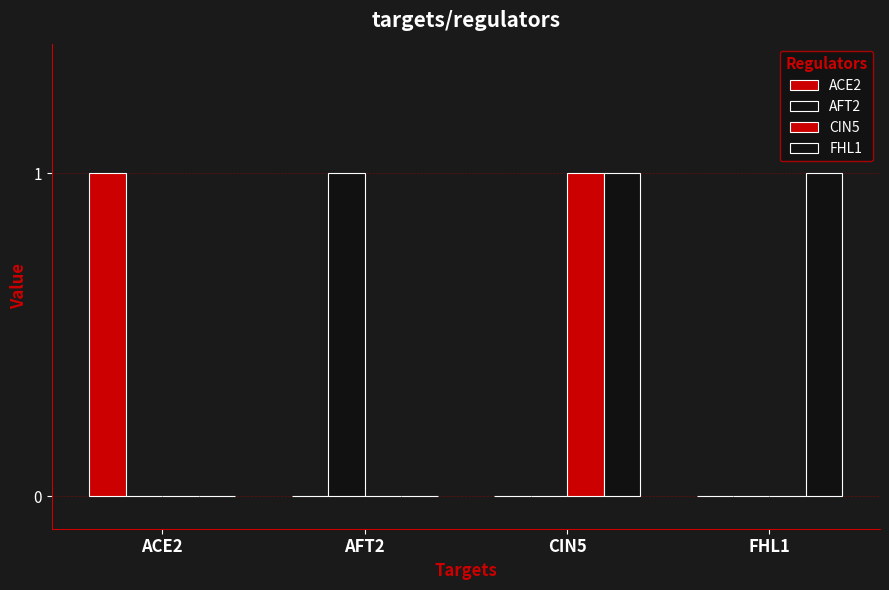

Reading right to left, extract all data points from this chart.

ACE2: FHL1=0	CIN5=0	AFT2=0	ACE2=1
AFT2: FHL1=0	CIN5=0	AFT2=1	ACE2=0
CIN5: FHL1=0	CIN5=1	AFT2=0	ACE2=0
FHL1: FHL1=1	CIN5=1	AFT2=0	ACE2=0